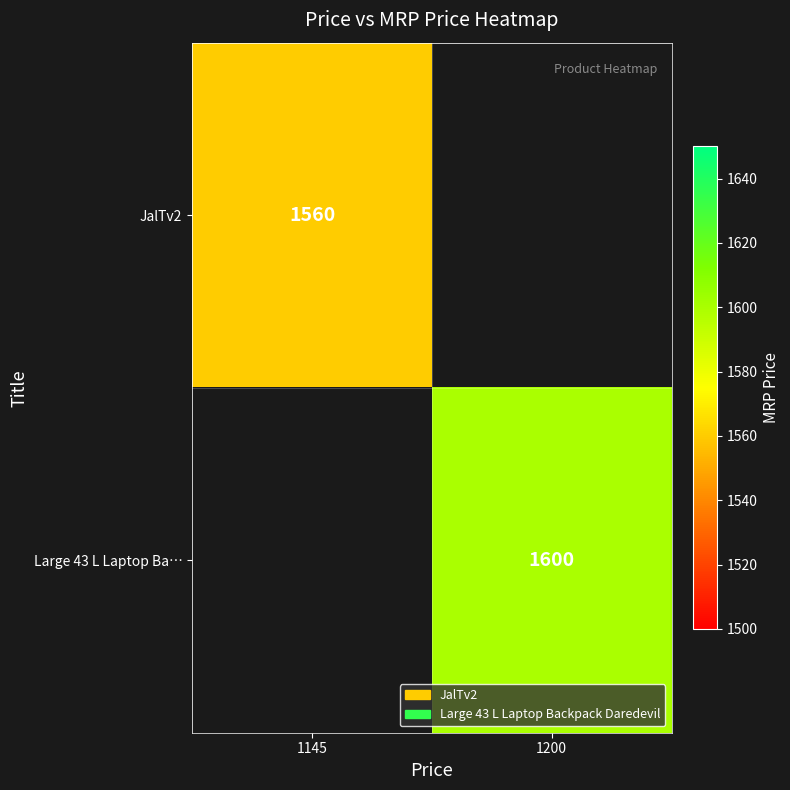

The JalTv2 series shows 2572 at 1145. True or false?

False